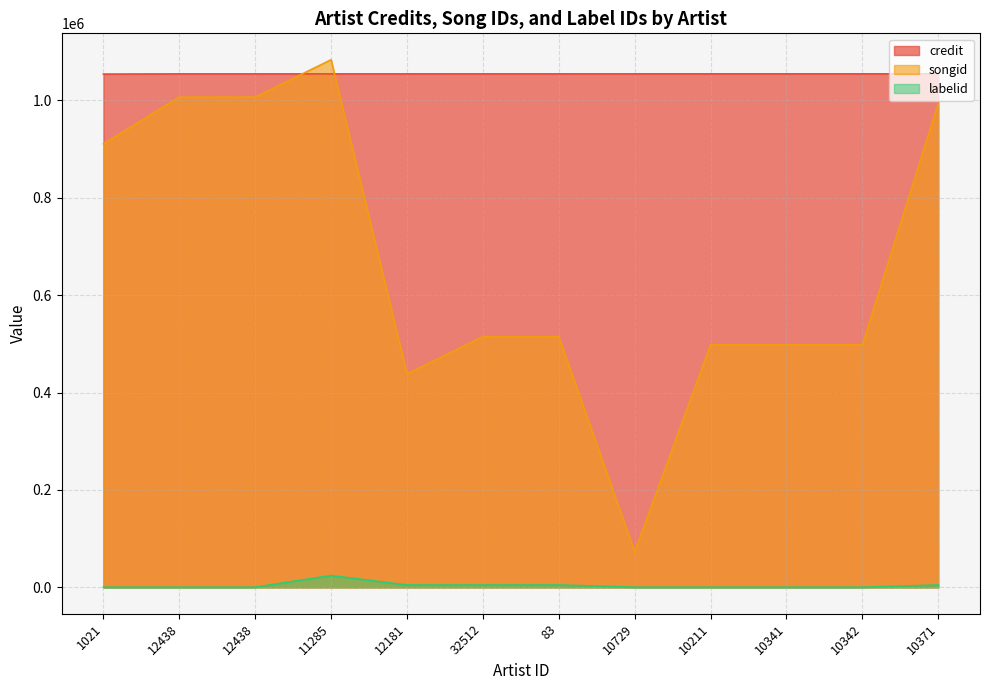

Is the value of songid at 10371 greater than the value of credit at 12438?

No